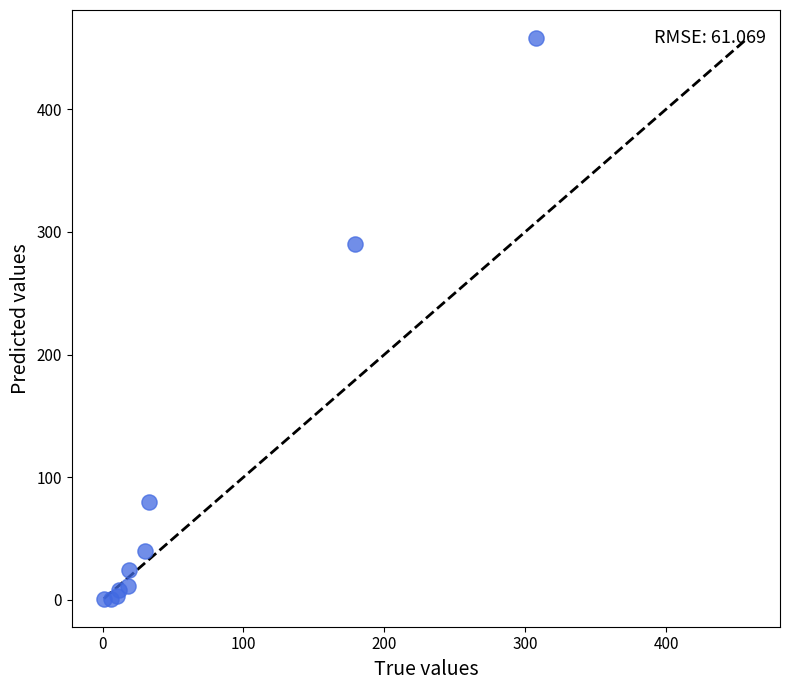

What Y value in the scatter plot is closest to 229?

290